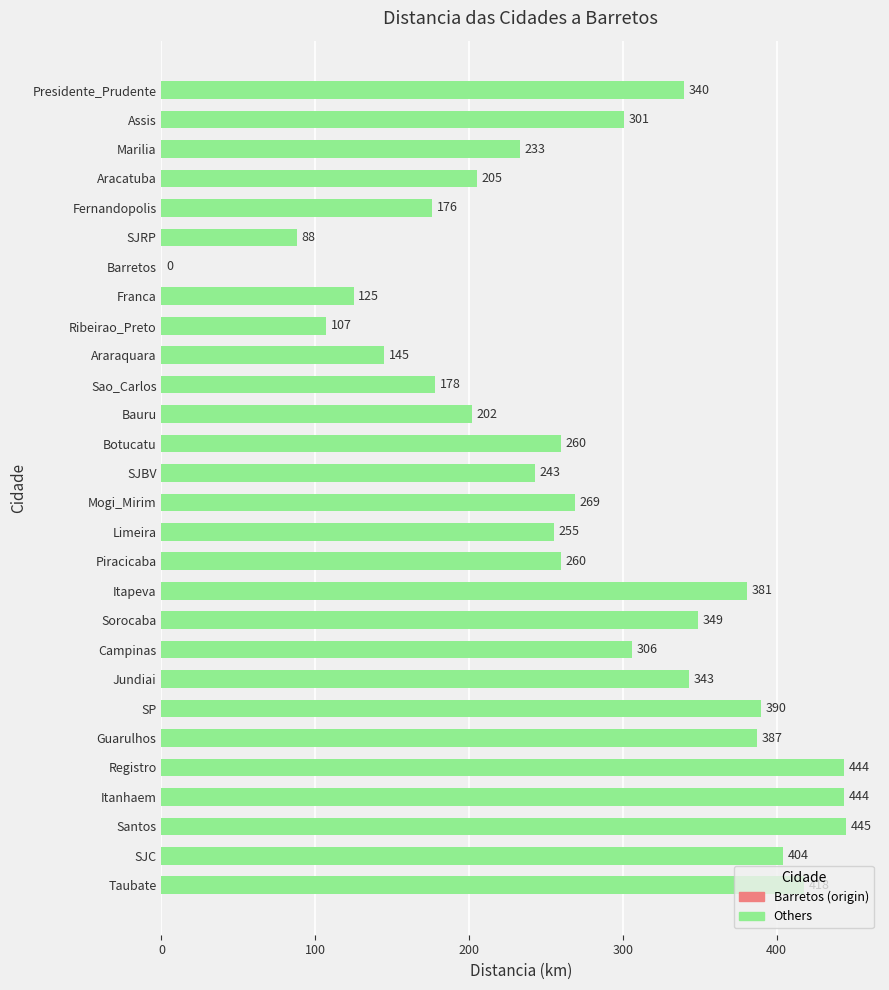

Read the value at Ribeirao_Preto, to the nearest 10.

110